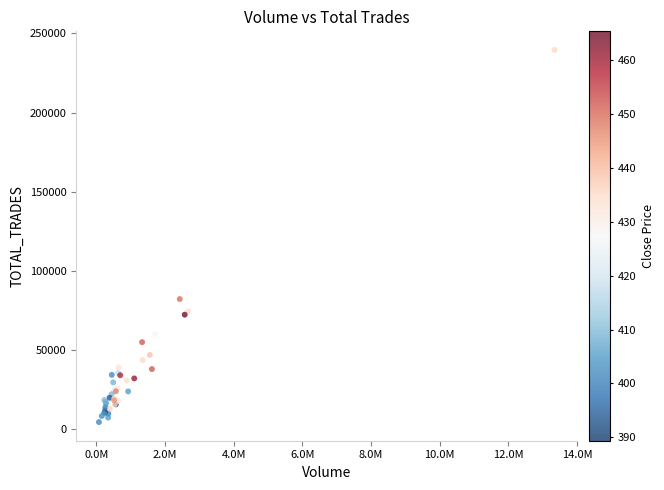

What Y value in the scatter plot is closest to 121975?

82172